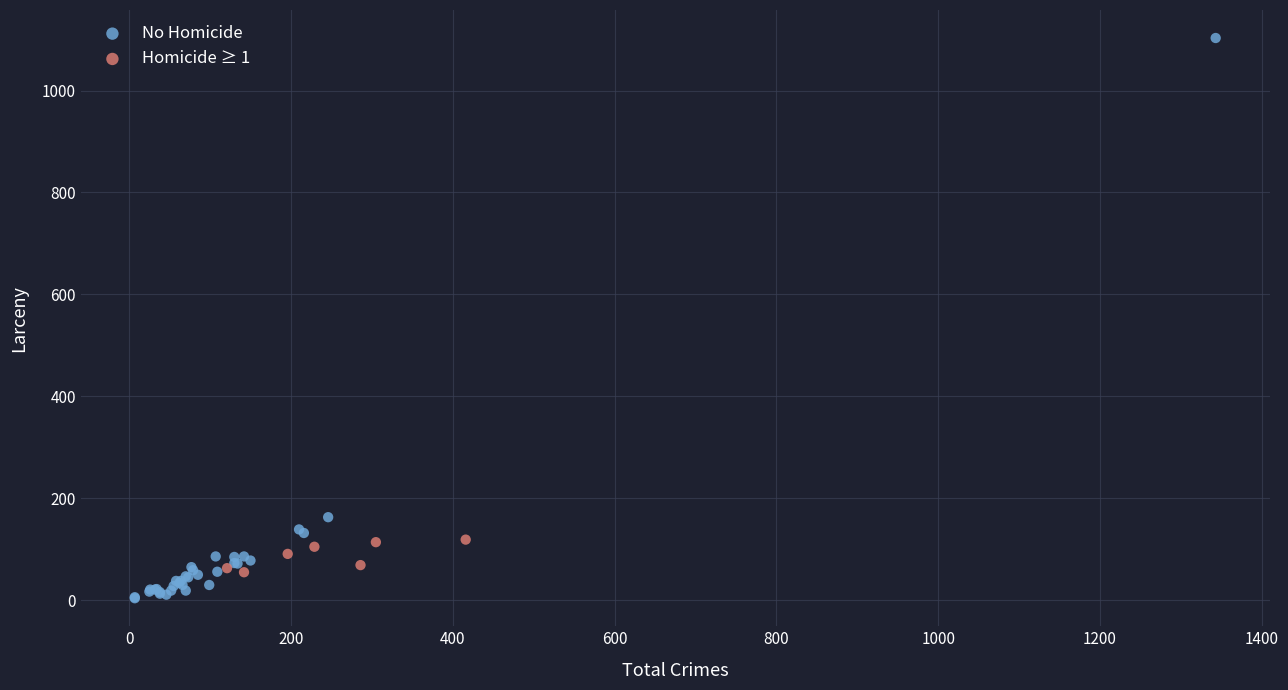

Which series has the widest spread of Y values?

No Homicide